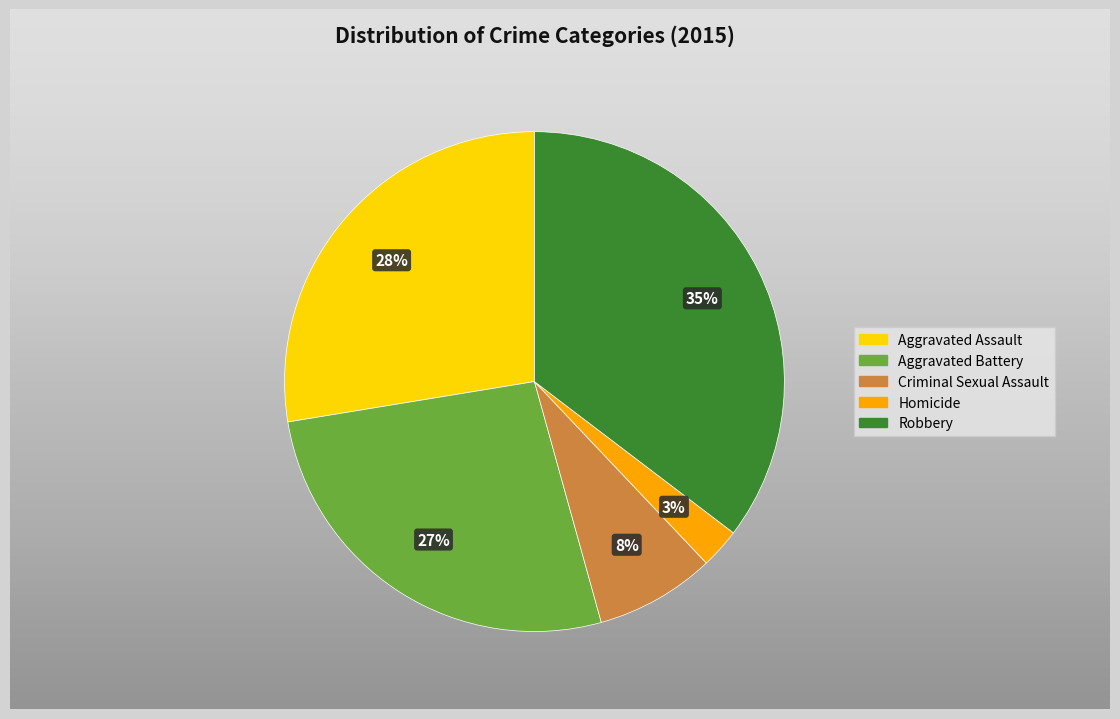

Do Robbery and Aggravated Assault together represent more than half of the pie?

Yes